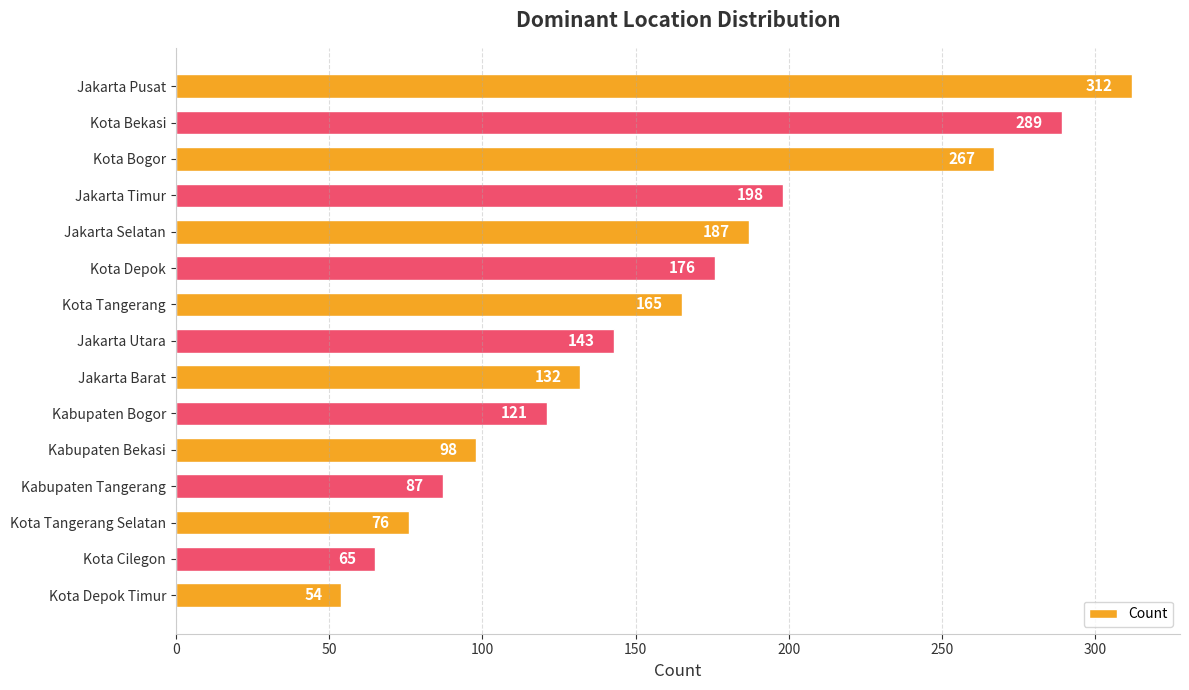

The value at Jakarta Pusat is 169. True or false?

False